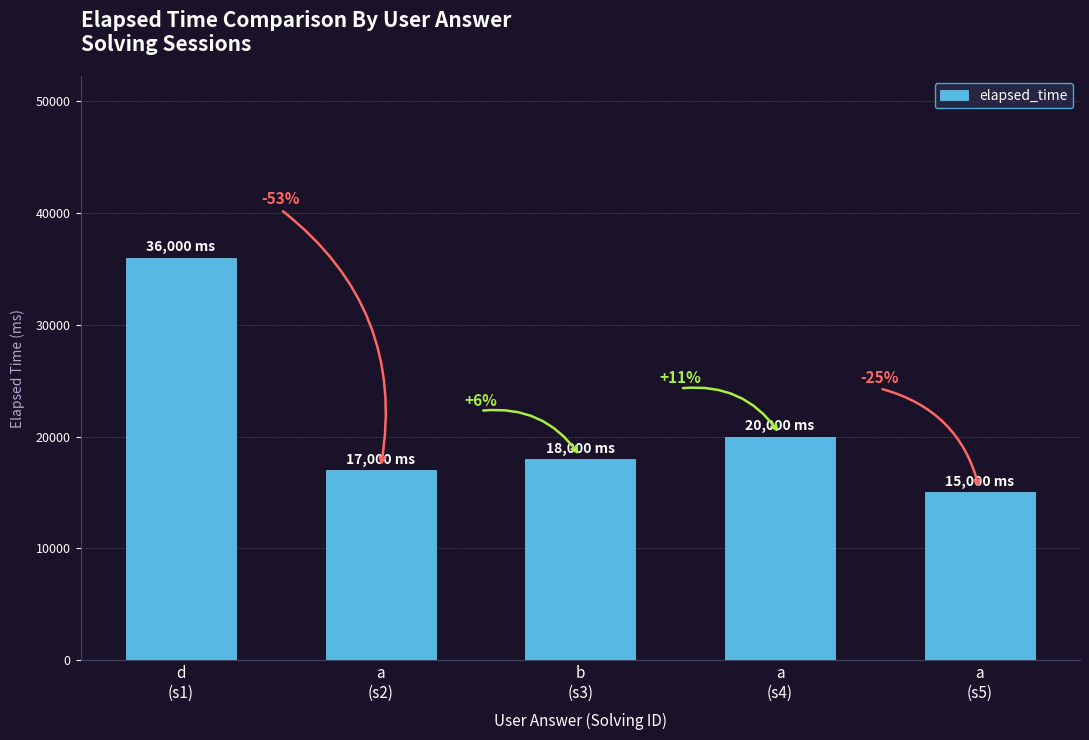

True or false: the data shows 18000 at b
(s3).

True